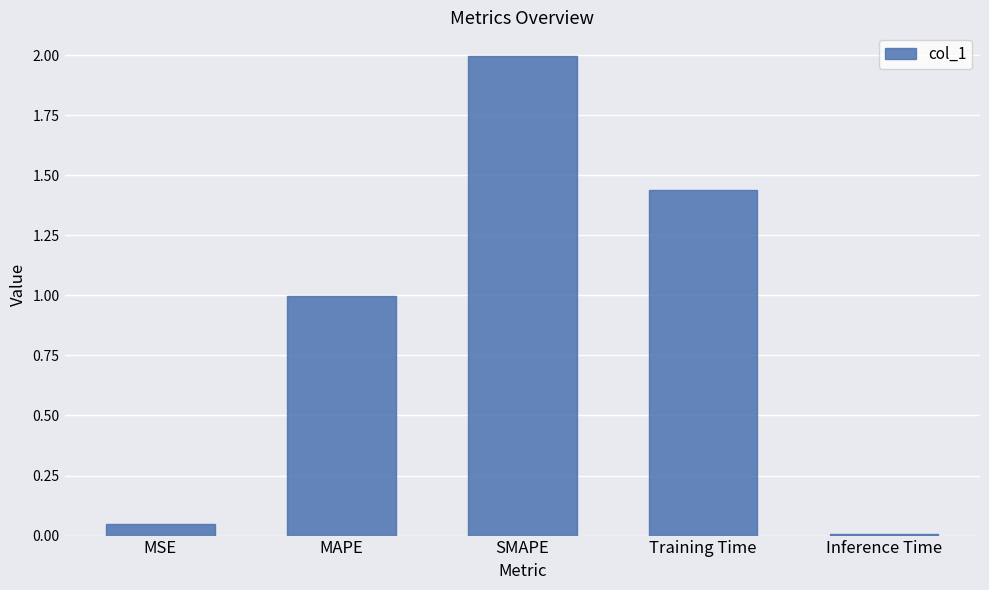

What is the label of the 4th bar from the left?

Training Time